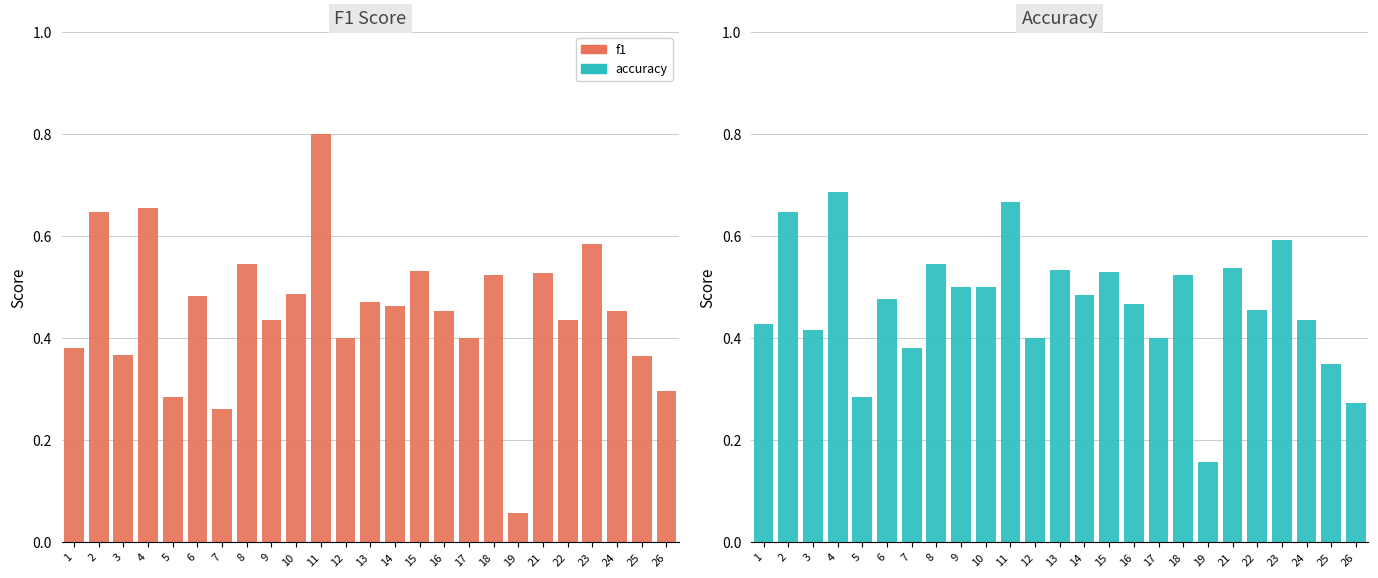

What is the difference between the maximum and minimum values in the accuracy series?

0.5